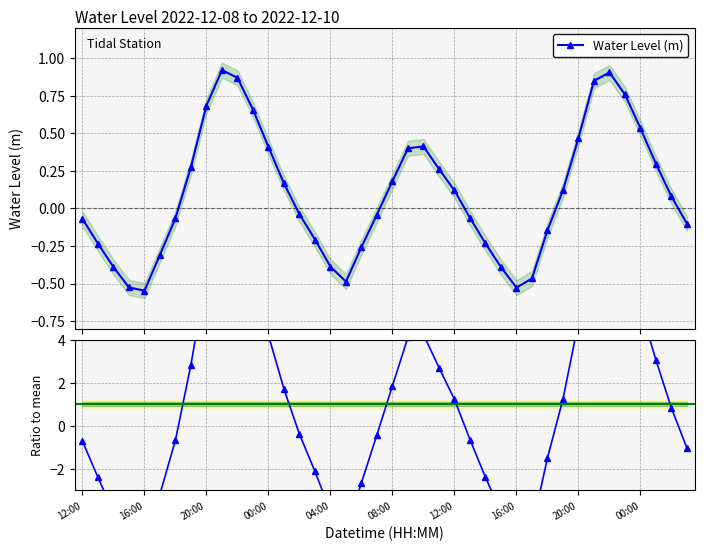

True or false: Water Level (m) has more than 0 interior local peaks.

True